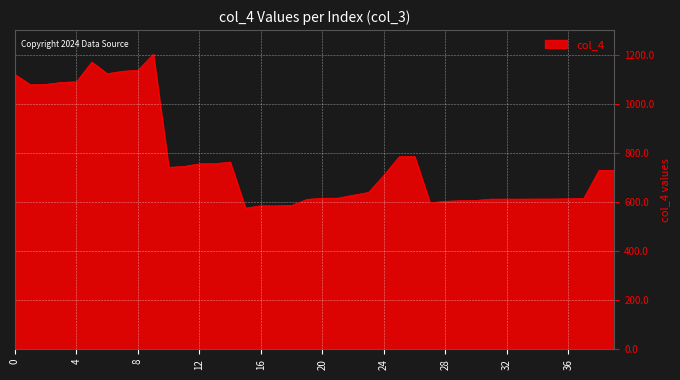

Does the chart display data point markers on the line(s)?

No